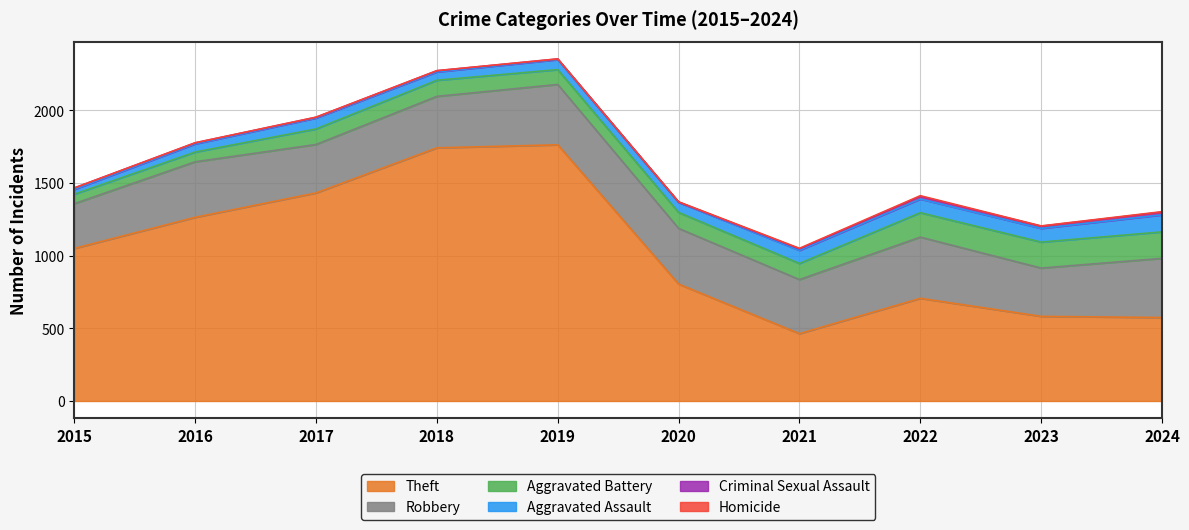

Rank the series at 2021 from lowest to highest value.

Homicide, Criminal Sexual Assault, Aggravated Assault, Aggravated Battery, Robbery, Theft